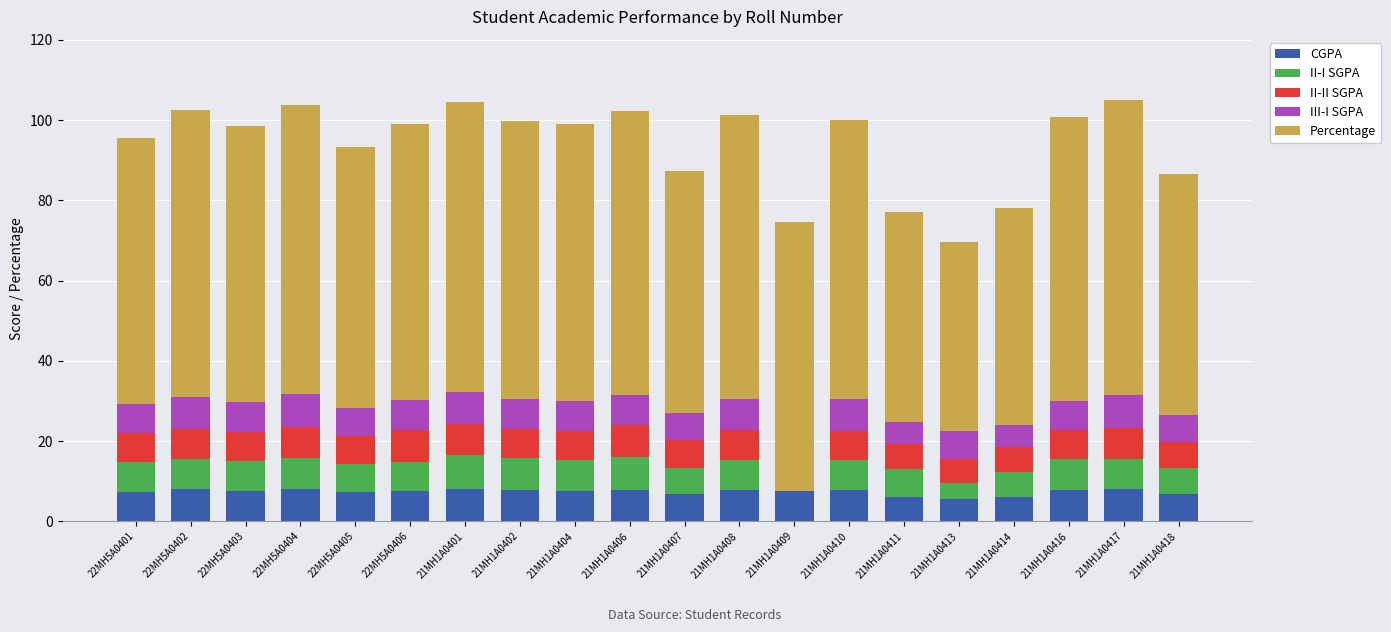

What is the total value across all series at 22MH5A0401?

95.5